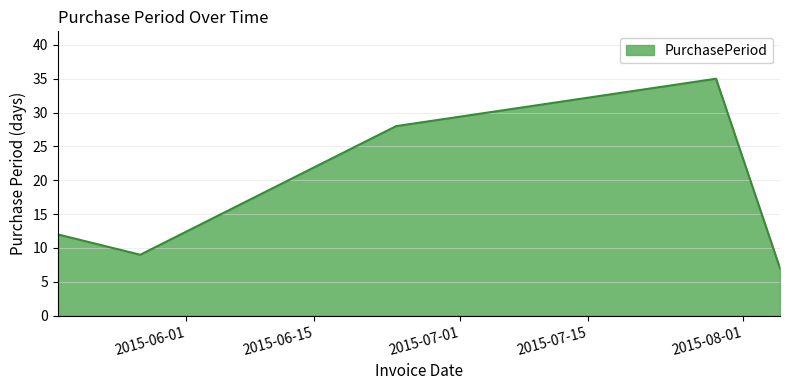

What is the difference between the second highest and minimum values?

21